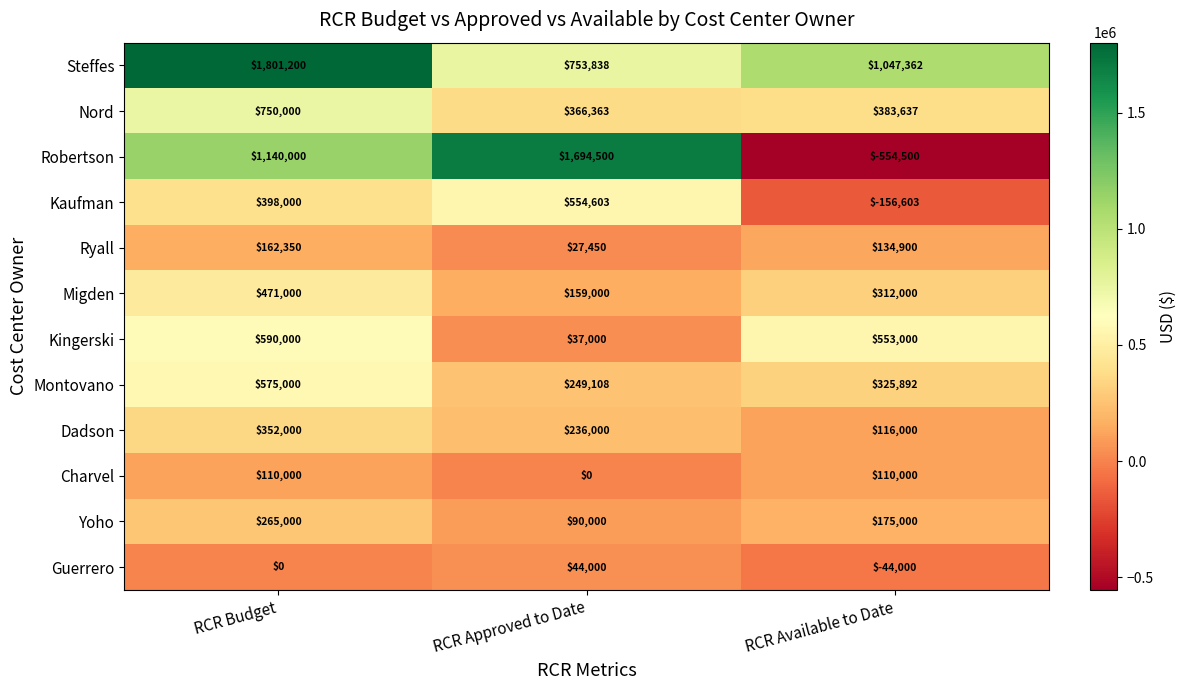

How many values in the Guerrero series are below 0?

1